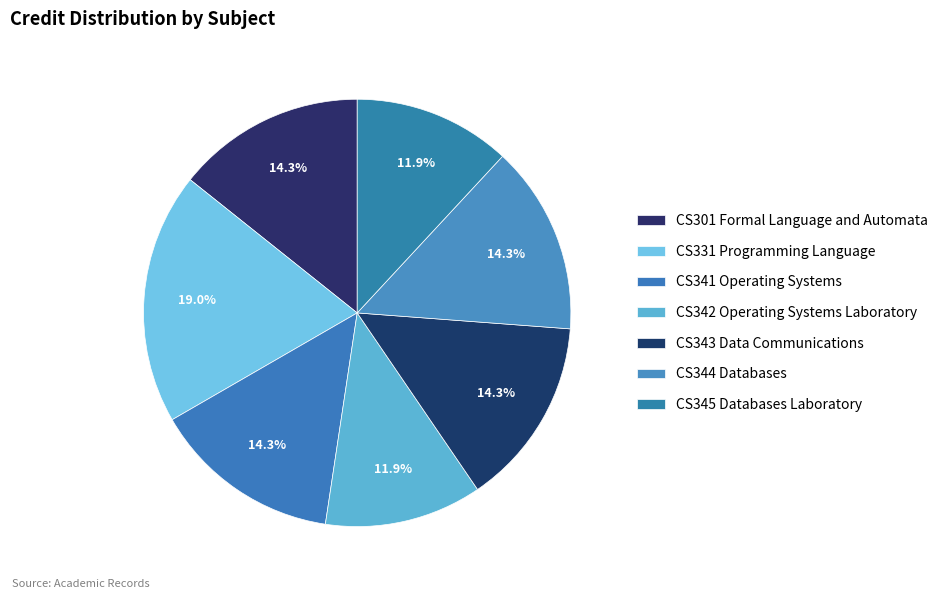

What is the change in value from CS301 Formal Language and Automata to CS342 Operating Systems Laboratory?

-1